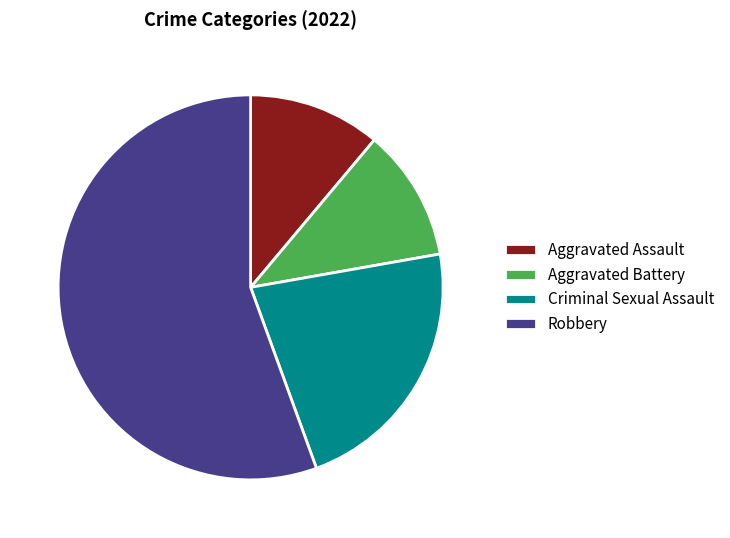

How many slices are in this pie chart?

4